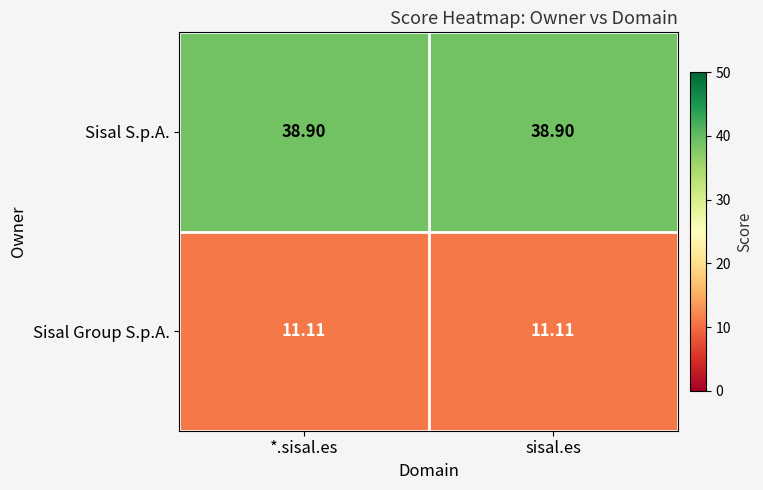

Which series has the largest total across all categories?

Sisal S.p.A.